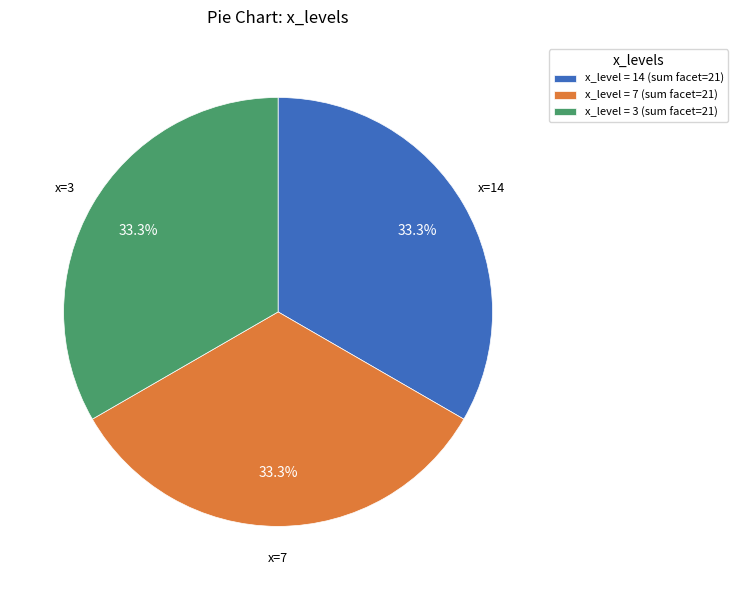

Count the number of slices in the pie.

3